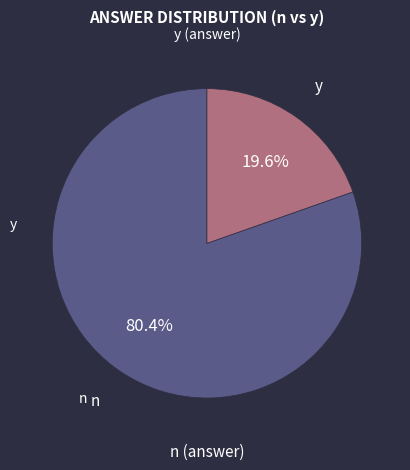

Does any single category account for the majority?

Yes